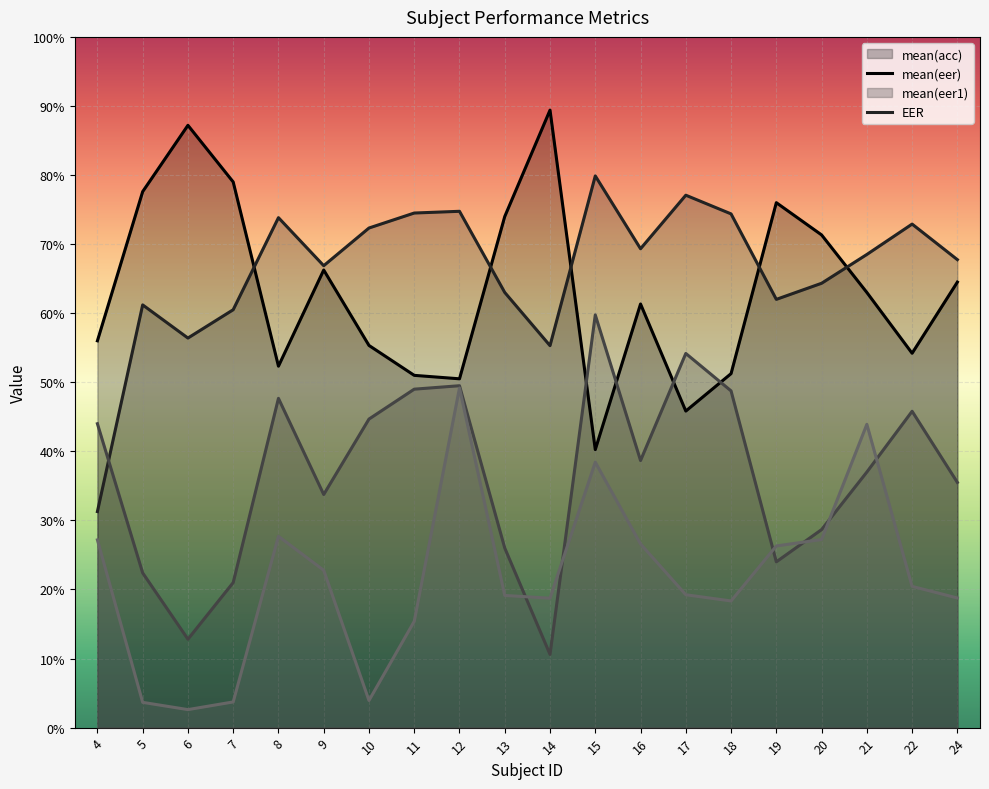

The value of mean(eer) at 5 is 0.6. True or false?

True